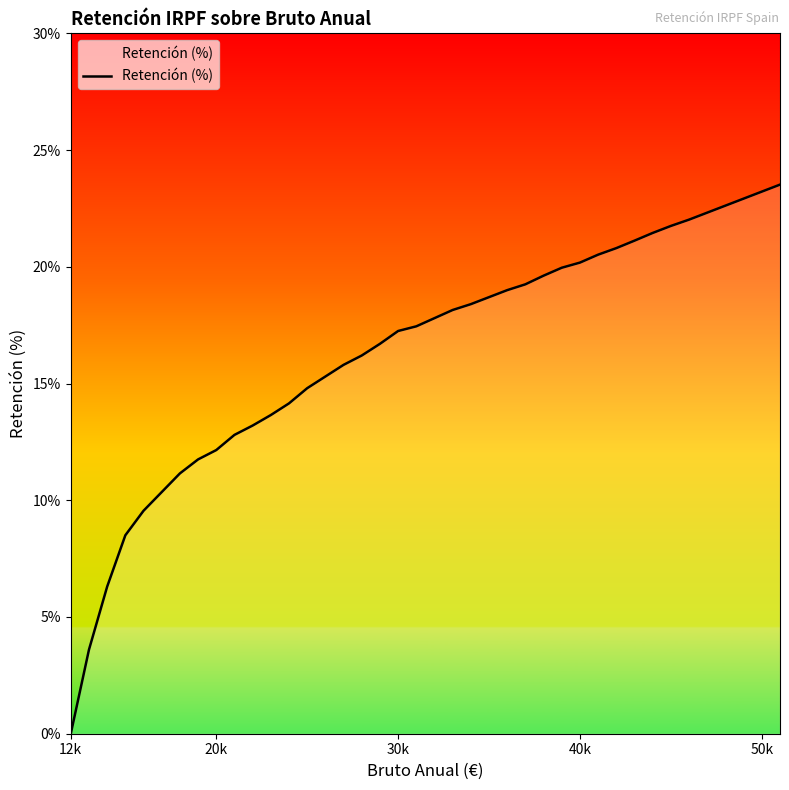

What is the greatest value displayed?

23.5